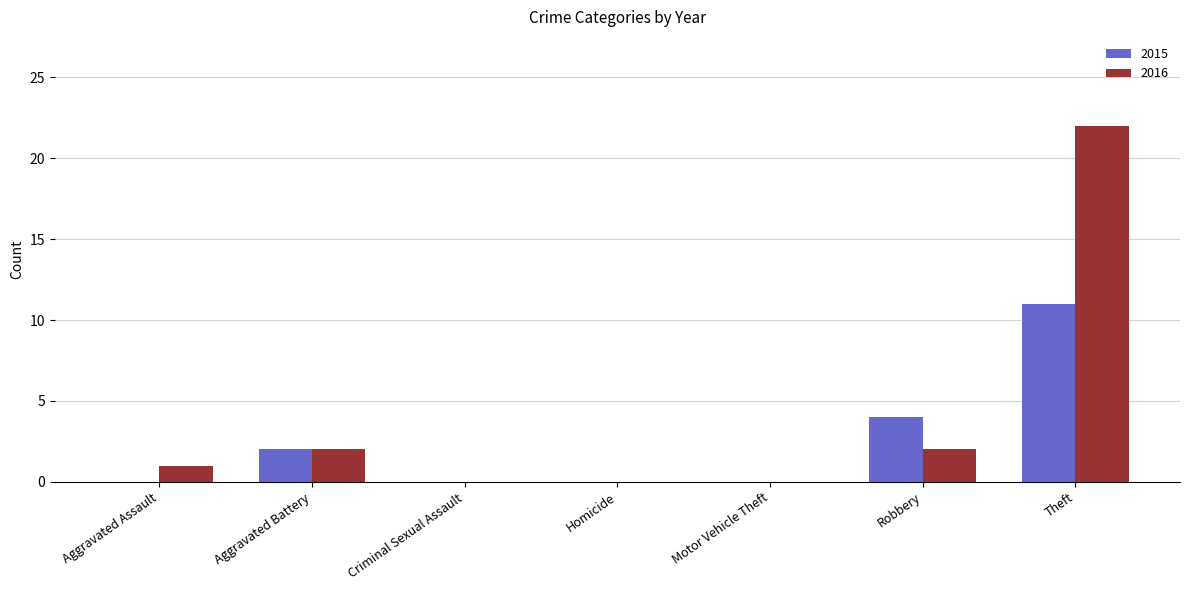

What are all the series names shown in the legend?

2015, 2016